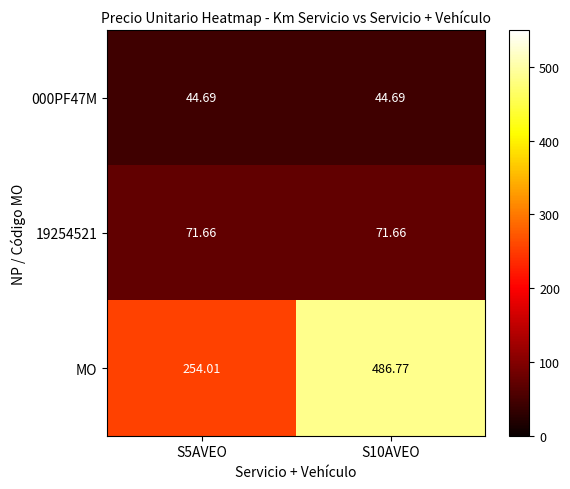

Is the value of 19254521 at S10AVEO greater than the value of MO at S5AVEO?

No